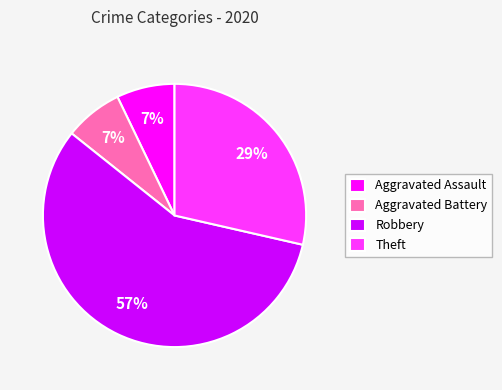

What is the ratio of the value at Aggravated Battery to the value at Aggravated Assault?

1.0